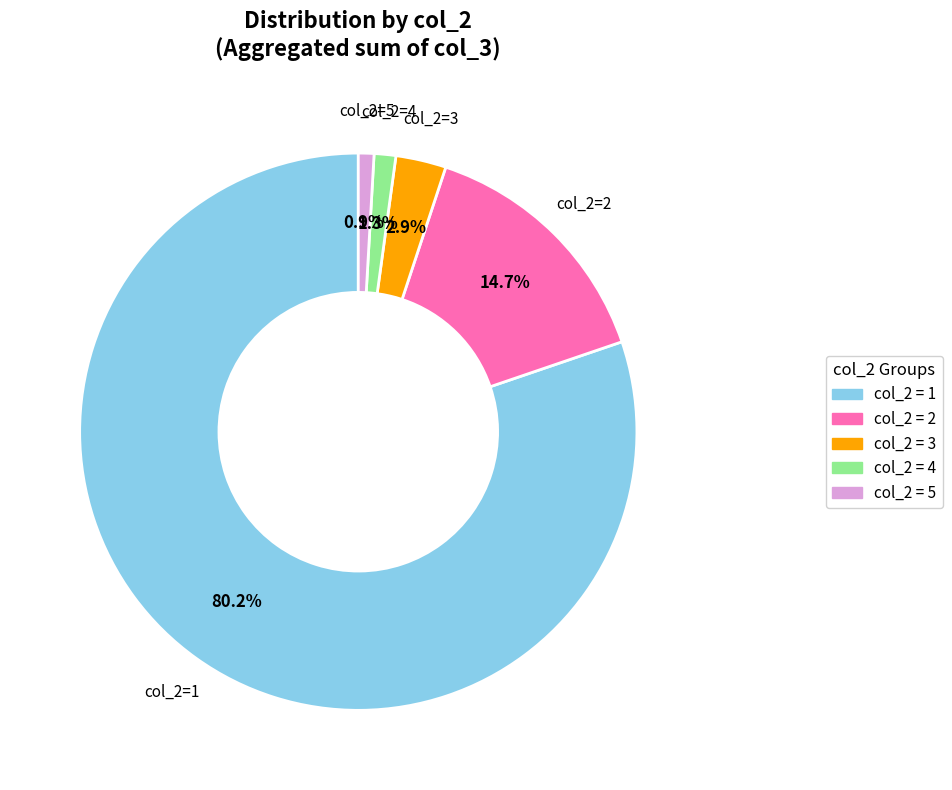

Is there any slice that represents more than half of the pie?

Yes